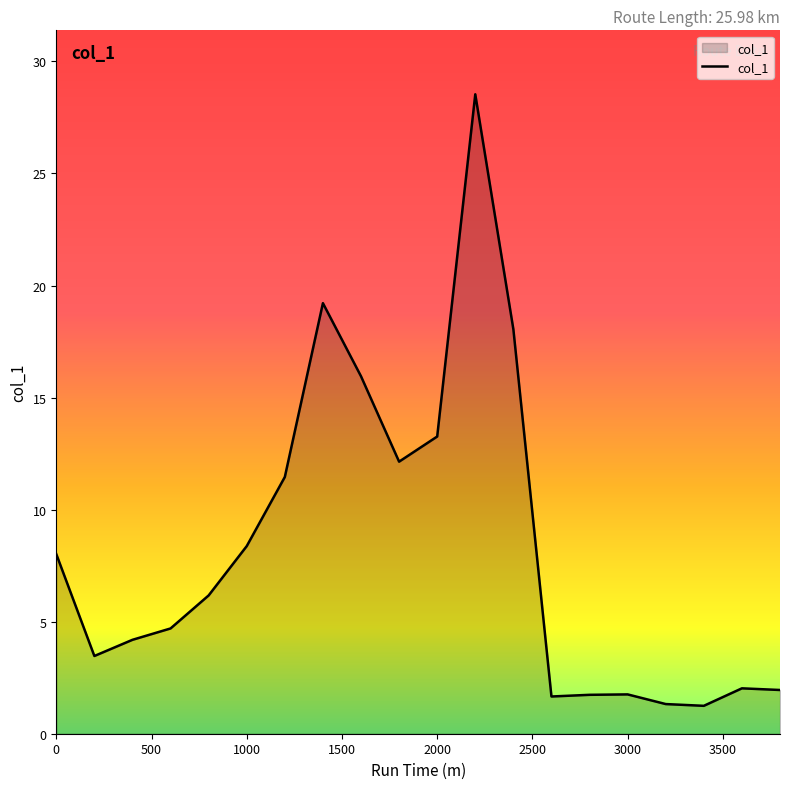

What is the smallest value displayed?

1.2